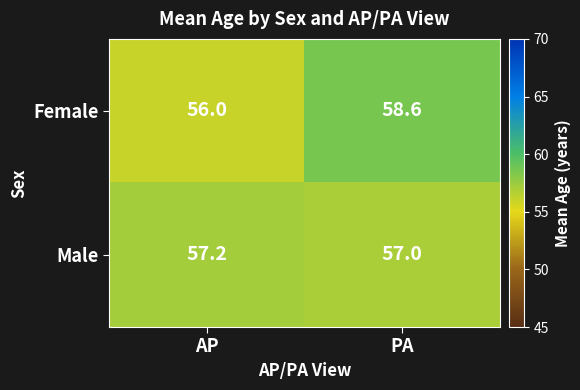

At how many categories does at least one series exceed 57?

2